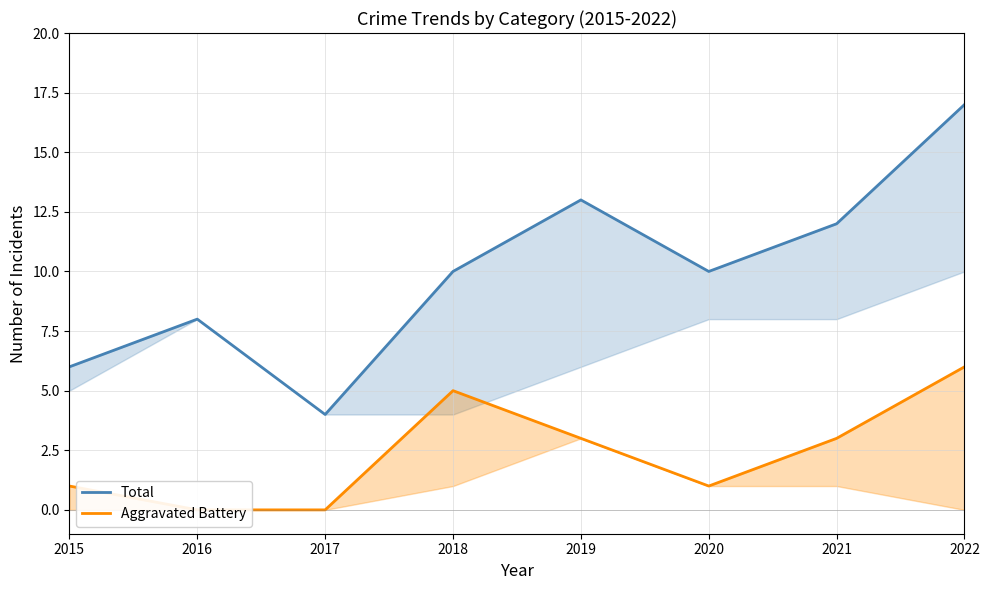

Which series has the largest total across all categories?

Total